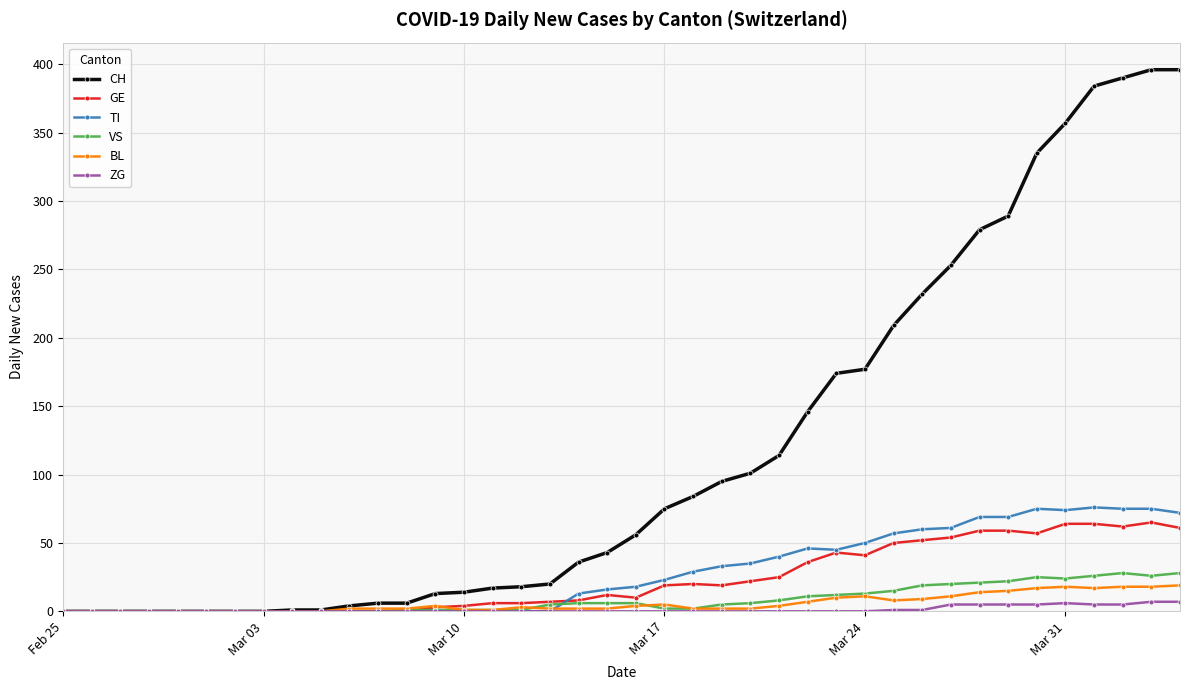

What is the average value of the BL series?

6